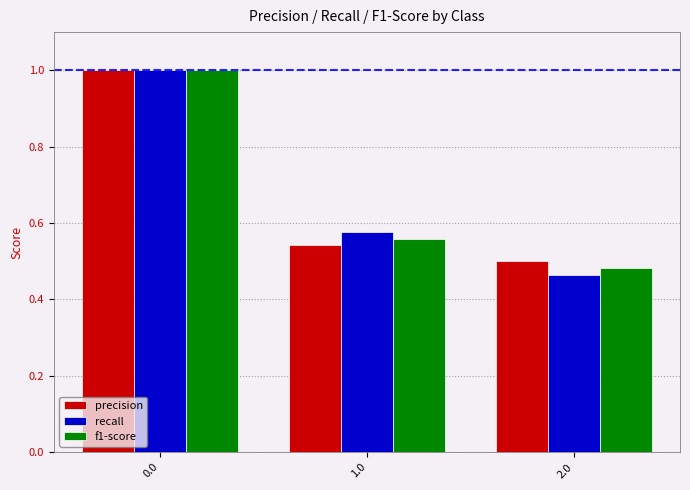

What is the highest value of the recall series?

1.0